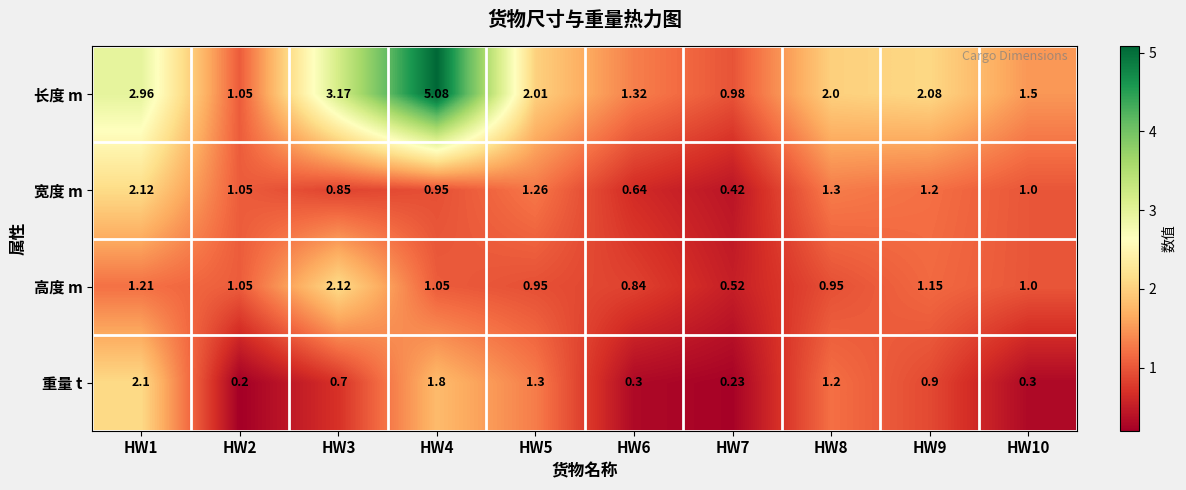

Rank the series at HW1 from highest to lowest value.

长度 m, 宽度 m, 重量 t, 高度 m